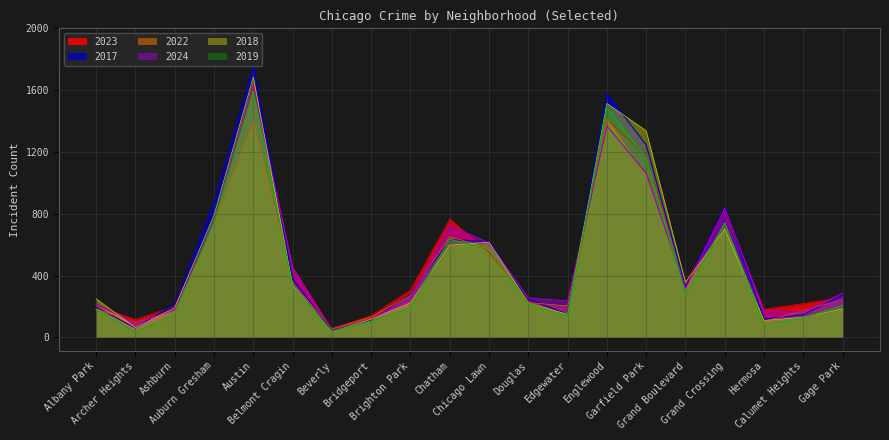

At which label does 2023 reach its minimum?

Beverly